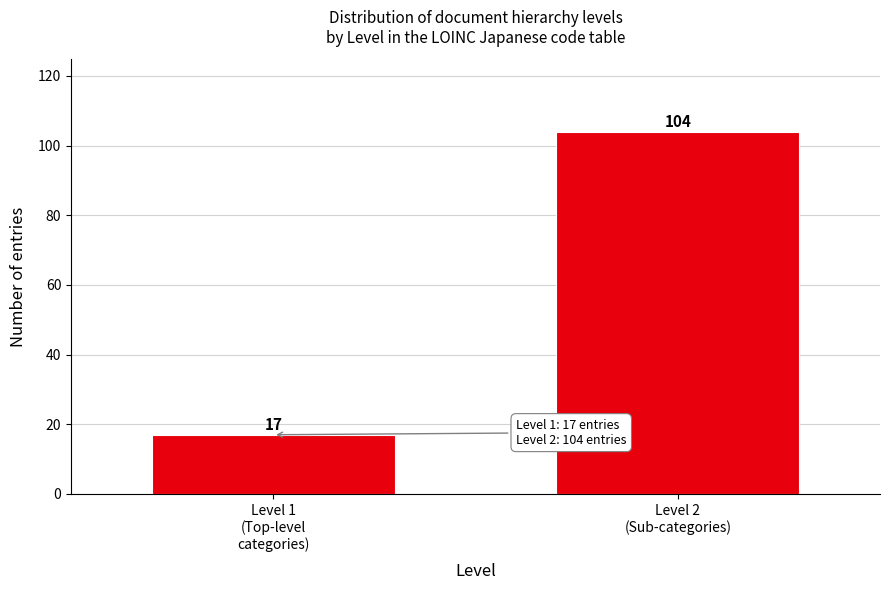

Reading right to left, transcribe all the data shown in this chart.

104	17